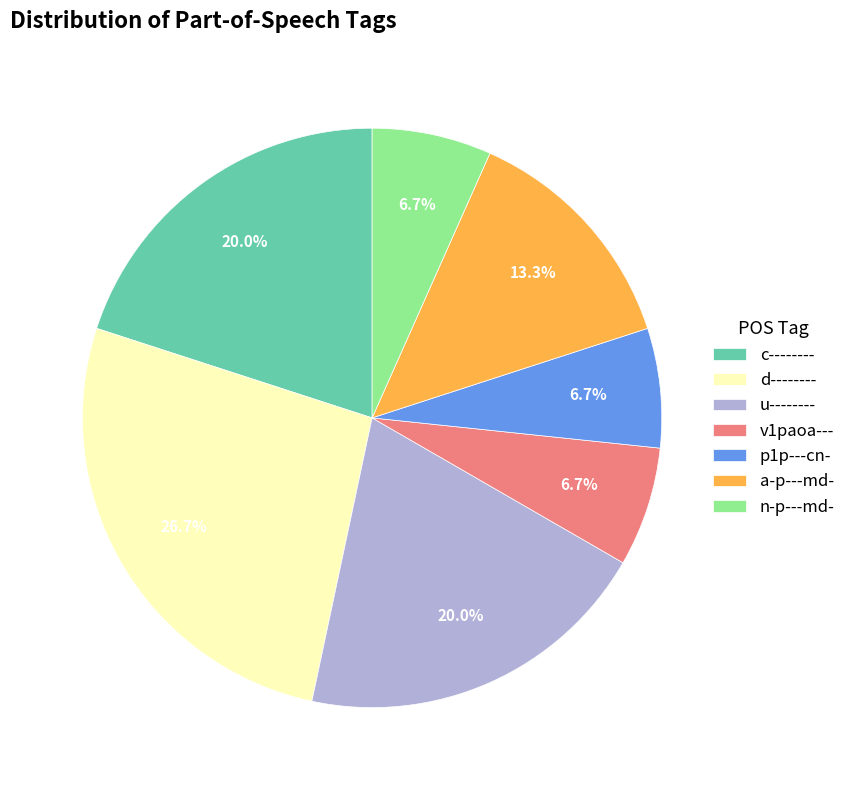

Between u-------- and v1paoa---, which is larger?

u--------